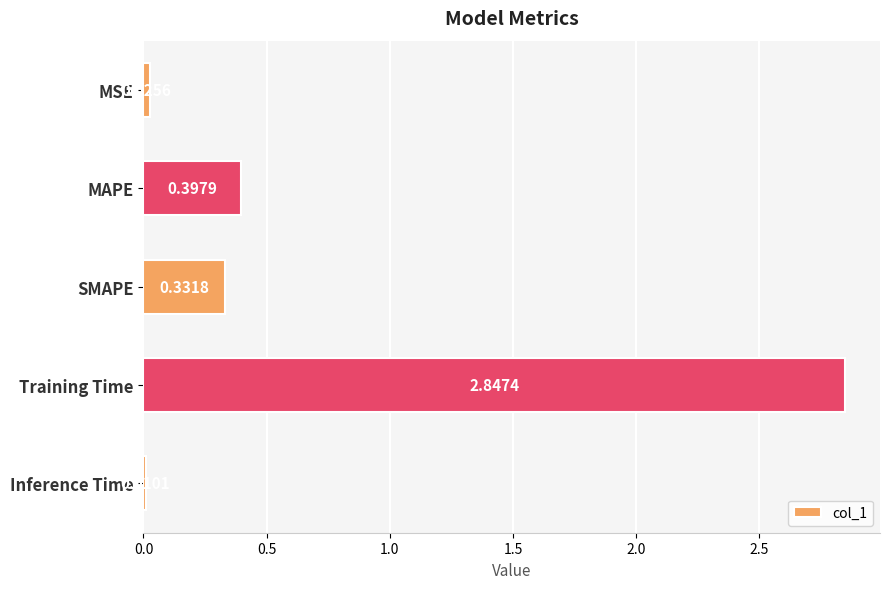

Rank the categories by value from highest to lowest.

Training Time, MAPE, SMAPE, MSE, Inference Time